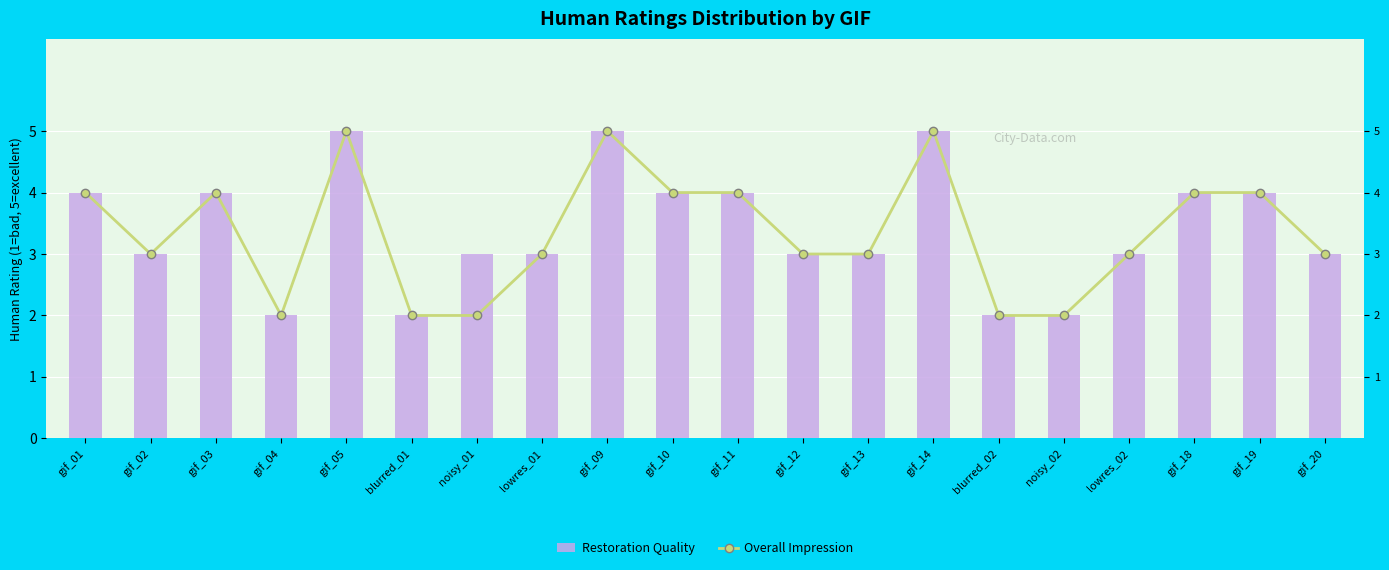

The Restoration Quality series shows 3 at gif_09. True or false?

False